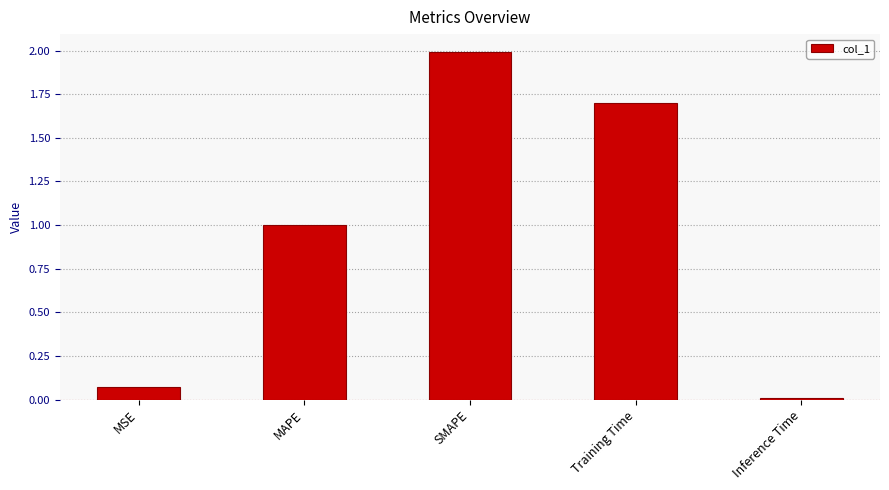

What is the value of the 3rd bar from the left?

2.0